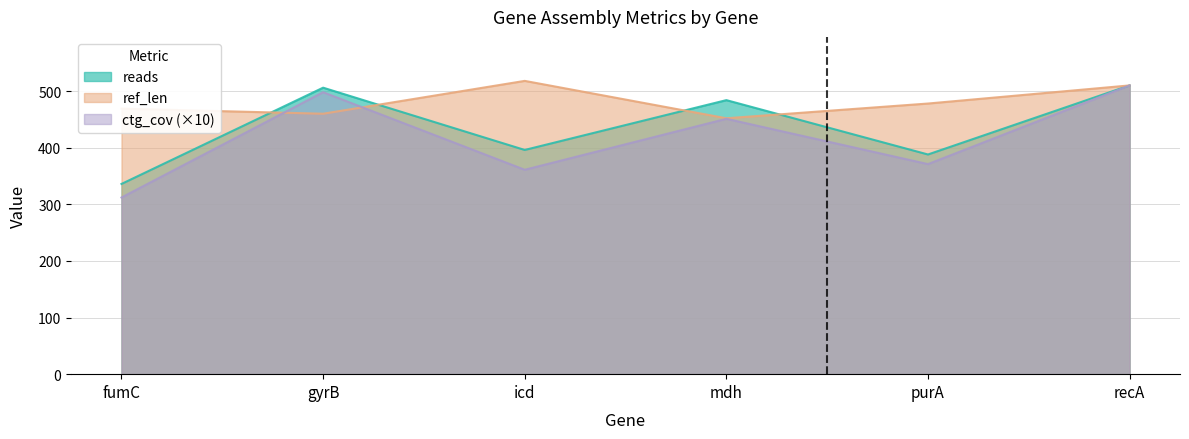

What is the difference between the maximum and second lowest values in the reads series?

122